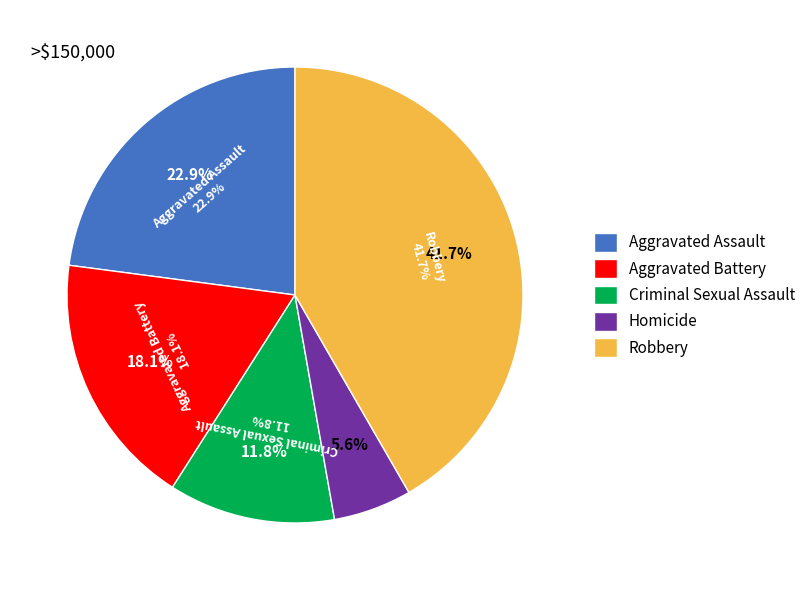

Which category has the biggest portion of the pie?

Robbery